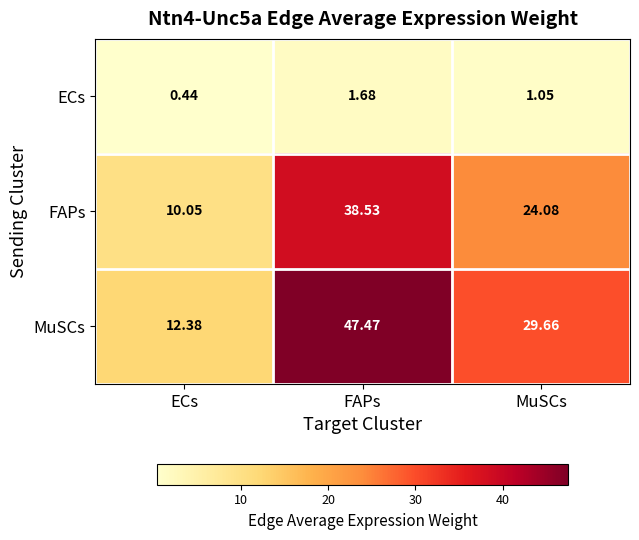

Rank the series by their average value, from lowest to highest.

ECs, FAPs, MuSCs